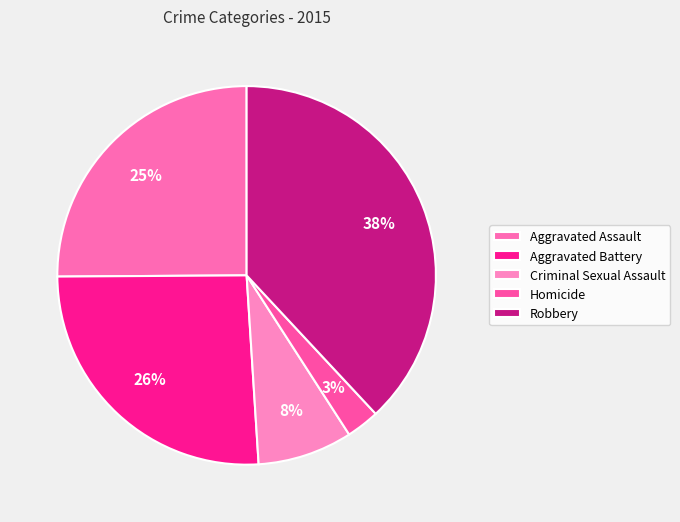

Is there any slice that represents more than half of the pie?

No